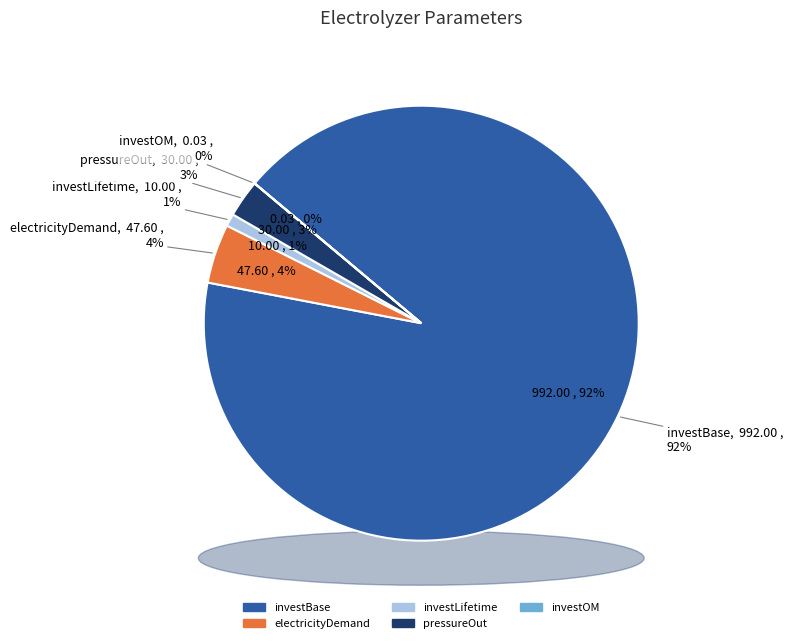

To the nearest percent, what is the combined percentage of investBase and electricityDemand?

96%